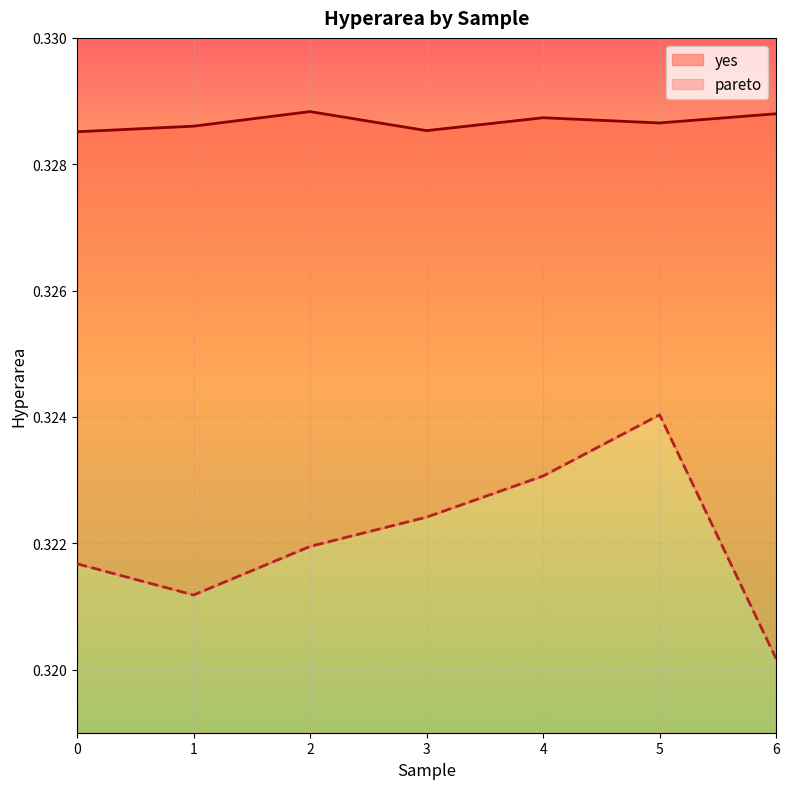

The yes series shows 0.1 at 6. True or false?

False